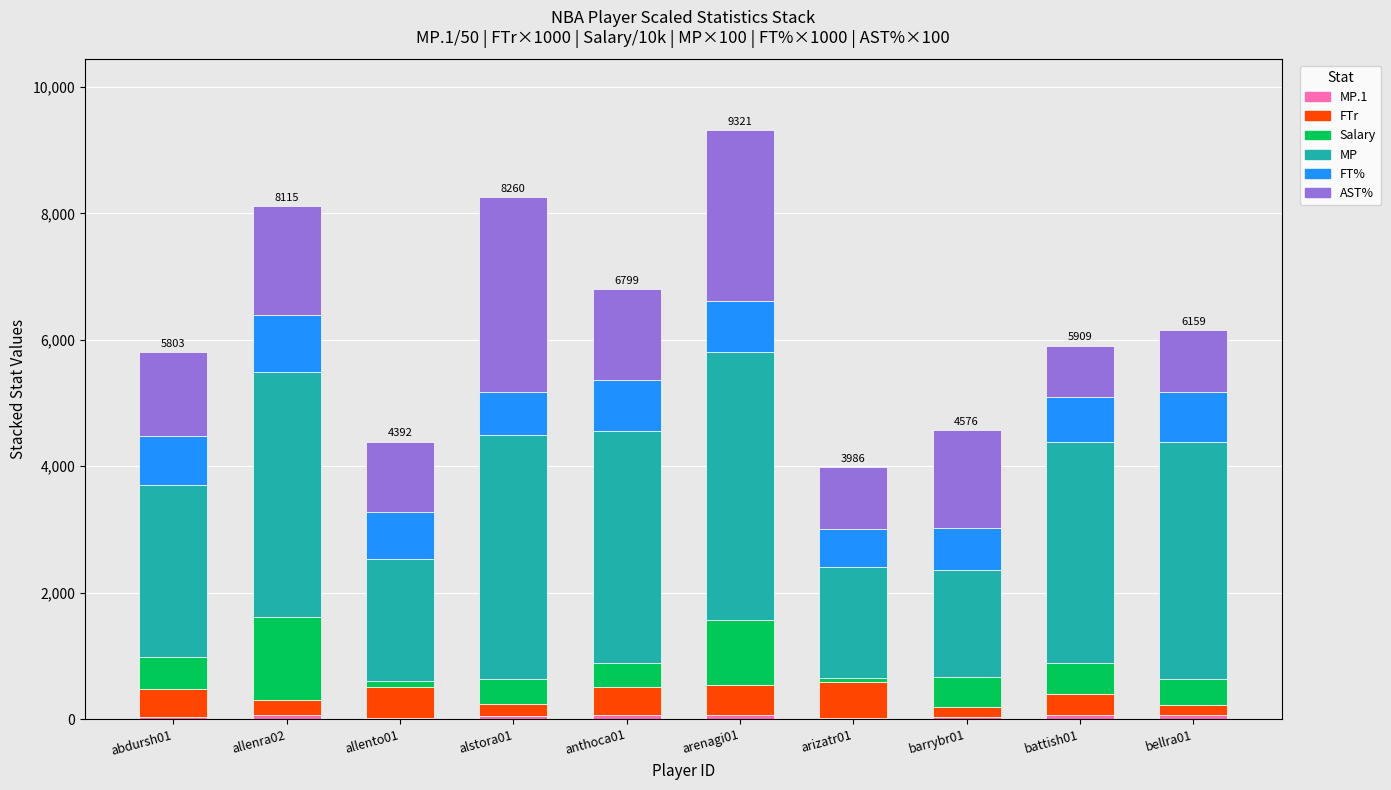

Rank the series by their maximum value, from highest to lowest.

MP, AST%, Salary, FT%, FTr, MP.1